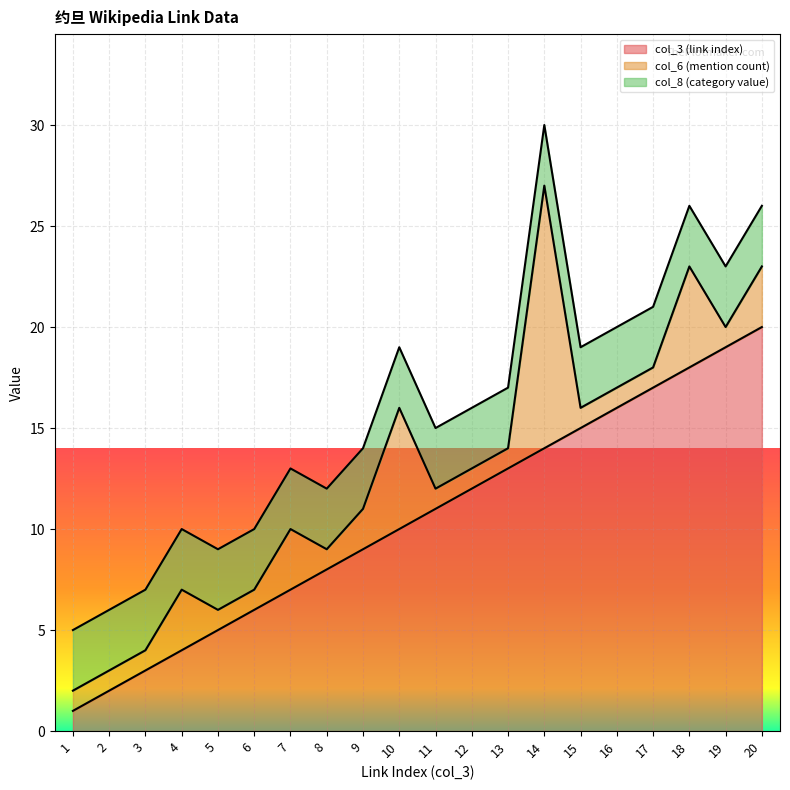

At which category is the sum across all series the highest?

14